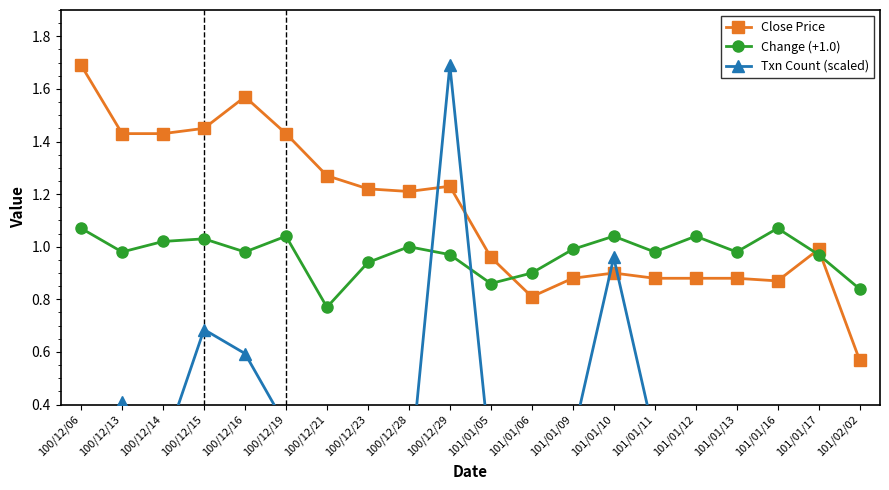

List the labels in order of Change (+1.0) value, smallest first.

100/12/21, 101/02/02, 101/01/05, 101/01/06, 100/12/23, 100/12/29, 101/01/17, 100/12/13, 100/12/16, 101/01/11, 101/01/13, 101/01/09, 100/12/28, 100/12/14, 100/12/15, 100/12/19, 101/01/10, 101/01/12, 100/12/06, 101/01/16